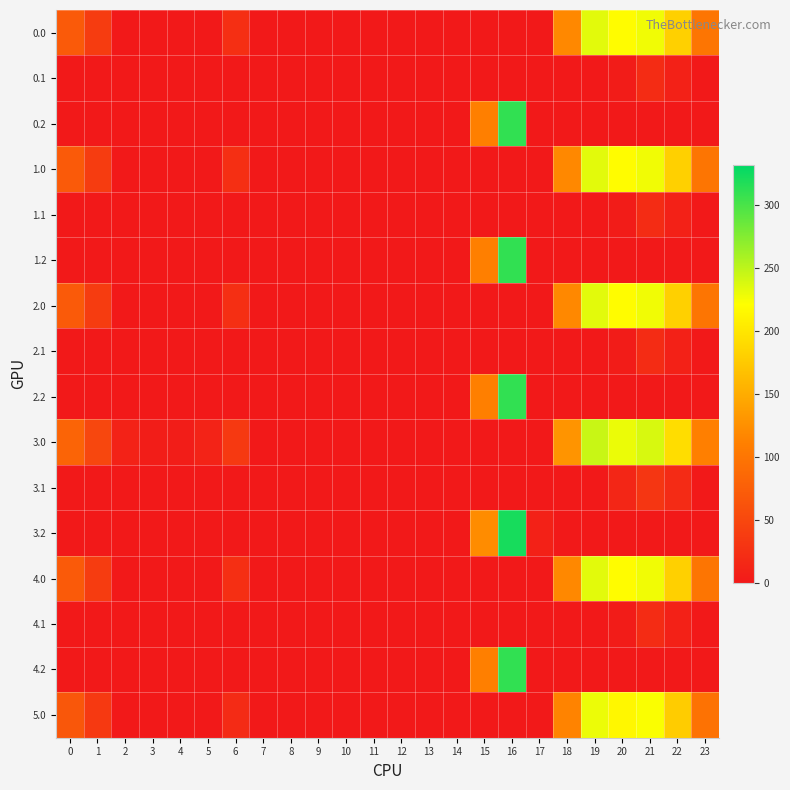

Reading left to right, transcribe all the data shown in this chart.

0.0: 0=71.0	1=38.5	2=0.0	3=0.0	4=0.0	5=0.0	6=24.0	7=0.0	8=0.0	9=0.0	10=0.0	11=0.0	12=0.0	13=0.0	14=0.0	15=0.0	16=0.0	17=0.0	18=118.6	19=233.5	20=218.9	21=227.4	22=181.3	23=100.3
0.1: 0=0.0	1=0.0	2=0.0	3=0.0	4=0.0	5=0.0	6=0.0	7=0.0	8=0.0	9=0.0	10=0.0	11=0.0	12=0.0	13=0.0	14=0.0	15=0.0	16=0.0	17=0.0	18=0.0	19=0.0	20=3.5	21=21.4	22=8.9	23=0.0
0.2: 0=0.0	1=0.0	2=0.0	3=0.0	4=0.0	5=0.0	6=0.0	7=0.0	8=0.0	9=0.0	10=0.0	11=0.0	12=0.0	13=0.0	14=0.0	15=111.2	16=310.2	17=0.0	18=0.0	19=0.0	20=0.0	21=0.0	22=0.0	23=0.0
1.0: 0=71.0	1=38.5	2=0.0	3=0.0	4=0.0	5=0.0	6=24.0	7=0.0	8=0.0	9=0.0	10=0.0	11=0.0	12=0.0	13=0.0	14=0.0	15=0.0	16=0.0	17=0.0	18=118.6	19=233.5	20=218.9	21=227.4	22=181.3	23=100.3
1.1: 0=0.0	1=0.0	2=0.0	3=0.0	4=0.0	5=0.0	6=0.0	7=0.0	8=0.0	9=0.0	10=0.0	11=0.0	12=0.0	13=0.0	14=0.0	15=0.0	16=0.0	17=0.0	18=0.0	19=0.0	20=3.5	21=21.4	22=8.9	23=0.0
1.2: 0=0.0	1=0.0	2=0.0	3=0.0	4=0.0	5=0.0	6=0.0	7=0.0	8=0.0	9=0.0	10=0.0	11=0.0	12=0.0	13=0.0	14=0.0	15=111.2	16=310.2	17=0.0	18=0.0	19=0.0	20=0.0	21=0.0	22=0.0	23=0.0
2.0: 0=71.0	1=38.5	2=0.0	3=0.0	4=0.0	5=0.0	6=24.0	7=0.0	8=0.0	9=0.0	10=0.0	11=0.0	12=0.0	13=0.0	14=0.0	15=0.0	16=0.0	17=0.0	18=118.6	19=233.5	20=218.9	21=227.4	22=181.3	23=100.3
2.1: 0=0.0	1=0.0	2=0.0	3=0.0	4=0.0	5=0.0	6=0.0	7=0.0	8=0.0	9=0.0	10=0.0	11=0.0	12=0.0	13=0.0	14=0.0	15=0.0	16=0.0	17=0.0	18=0.0	19=0.0	20=3.5	21=21.4	22=8.9	23=0.0
2.2: 0=0.0	1=0.0	2=0.0	3=0.0	4=0.0	5=0.0	6=0.0	7=0.0	8=0.0	9=0.0	10=0.0	11=0.0	12=0.0	13=0.0	14=0.0	15=111.2	16=310.2	17=0.0	18=0.0	19=0.0	20=0.0	21=0.0	22=0.0	23=0.0
3.0: 0=82.0	1=49.5	2=10.3	3=4.4	4=4.9	5=10.8	6=35.0	7=0.0	8=0.0	9=0.0	10=0.0	11=0.0	12=0.0	13=0.0	14=0.0	15=0.0	16=0.0	17=0.0	18=129.6	19=244.5	20=229.9	21=238.4	22=192.3	23=111.3
3.1: 0=0.0	1=0.0	2=0.0	3=0.0	4=0.0	5=0.0	6=0.0	7=0.0	8=0.0	9=0.0	10=0.0	11=0.0	12=0.0	13=0.0	14=0.0	15=0.0	16=0.0	17=0.0	18=0.0	19=0.0	20=14.5	21=32.4	22=19.9	23=0.0
3.2: 0=0.0	1=0.0	2=0.0	3=0.0	4=0.0	5=0.0	6=0.0	7=0.0	8=0.0	9=0.0	10=0.0	11=0.0	12=0.0	13=0.0	14=0.0	15=122.2	16=321.2	17=9.5	18=0.0	19=0.0	20=0.0	21=0.0	22=0.0	23=0.0
4.0: 0=71.0	1=38.5	2=0.0	3=0.0	4=0.0	5=0.0	6=24.0	7=0.0	8=0.0	9=0.0	10=0.0	11=0.0	12=0.0	13=0.0	14=0.0	15=0.0	16=0.0	17=0.0	18=118.6	19=233.5	20=218.9	21=227.4	22=181.3	23=100.3
4.1: 0=0.0	1=0.0	2=0.0	3=0.0	4=0.0	5=0.0	6=0.0	7=0.0	8=0.0	9=0.0	10=0.0	11=0.0	12=0.0	13=0.0	14=0.0	15=0.0	16=0.0	17=0.0	18=0.0	19=0.0	20=3.5	21=21.4	22=8.9	23=0.0
4.2: 0=0.0	1=0.0	2=0.0	3=0.0	4=0.0	5=0.0	6=0.0	7=0.0	8=0.0	9=0.0	10=0.0	11=0.0	12=0.0	13=0.0	14=0.0	15=111.2	16=310.2	17=0.0	18=0.0	19=0.0	20=0.0	21=0.0	22=0.0	23=0.0
5.0: 0=67.0	1=34.5	2=0.0	3=0.0	4=0.0	5=0.0	6=20.0	7=0.0	8=0.0	9=0.0	10=0.0	11=0.0	12=0.0	13=0.0	14=0.0	15=0.0	16=0.0	17=0.0	18=114.6	19=229.5	20=214.9	21=223.4	22=177.3	23=96.3